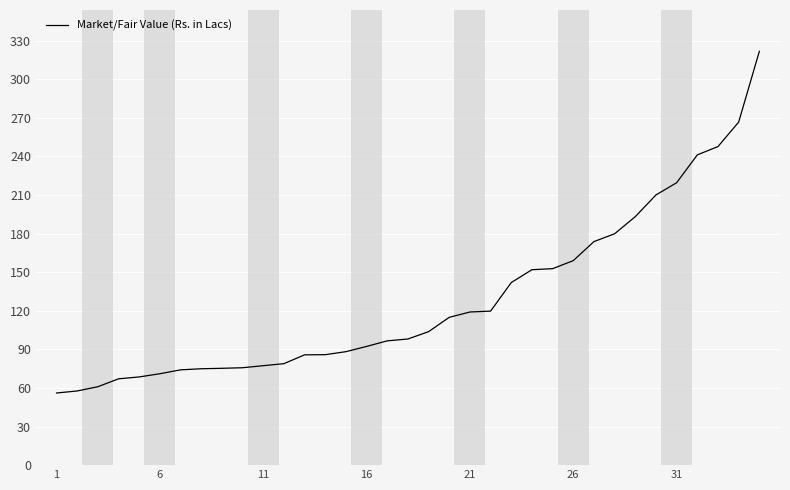

What is the difference between the maximum and minimum values?

265.6